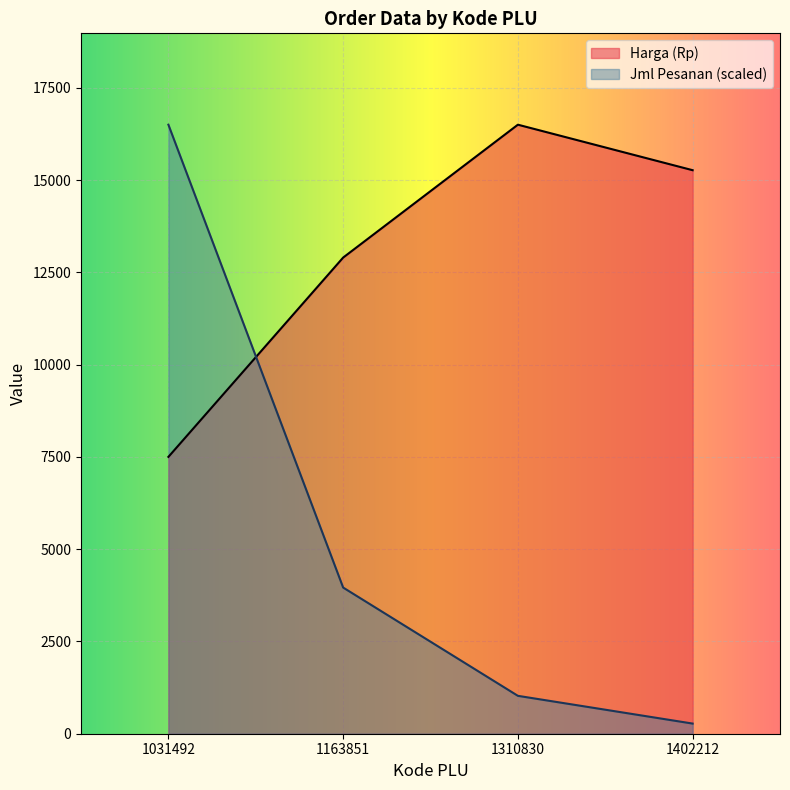

What is the difference between the Jml Pesanan values at 1031492 and 1402212?

16225.0